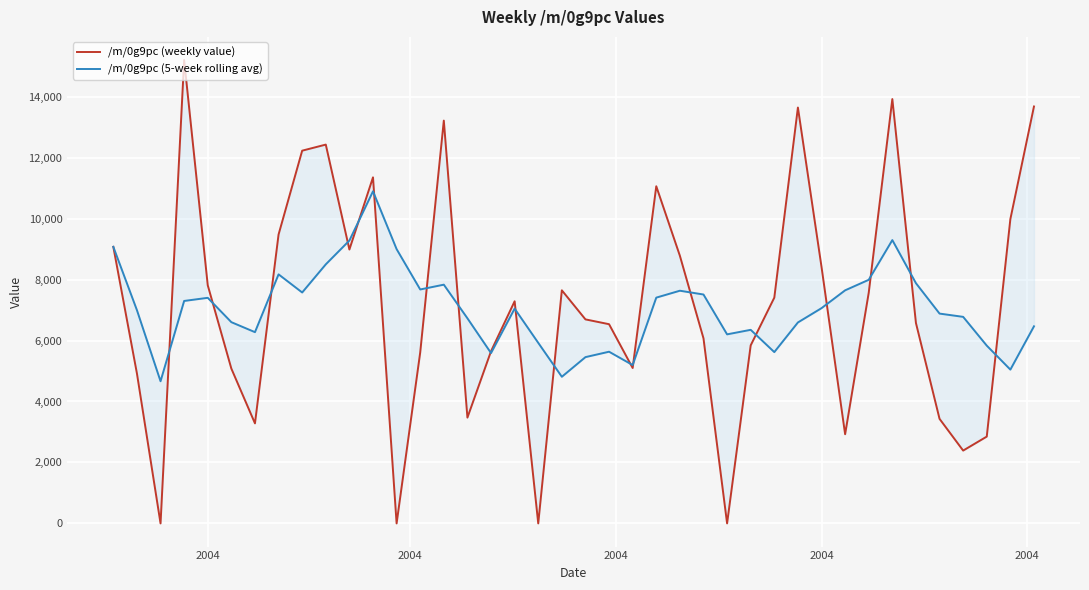

What is the sum of all /m/0g9pc (5-week rolling avg) values?

281822.2